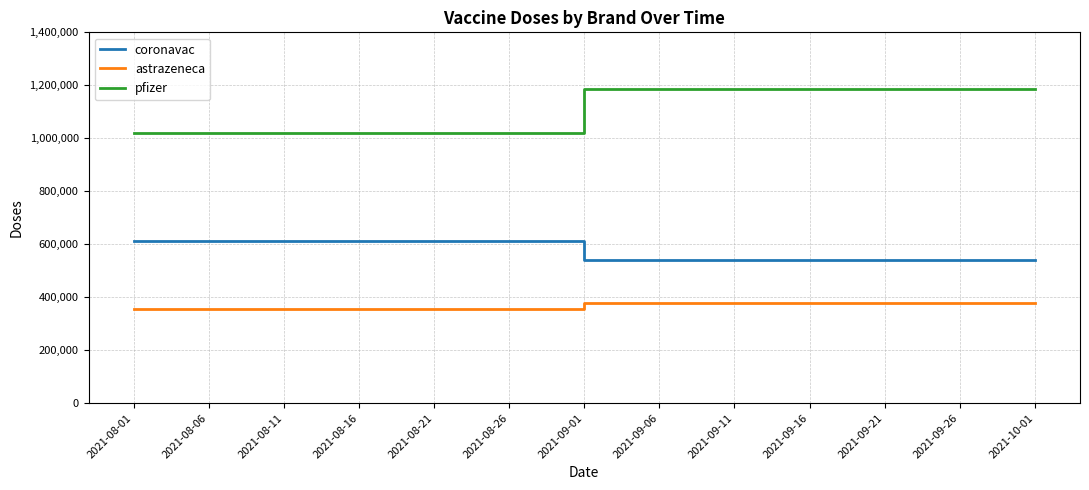

What position from the left is 2021-08-11?

3